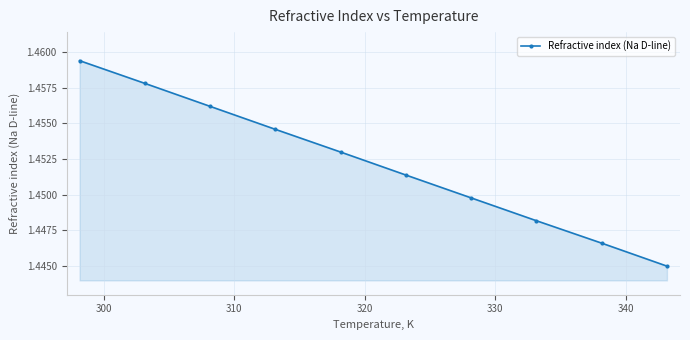

Count the values in the range 1 to 2.

10